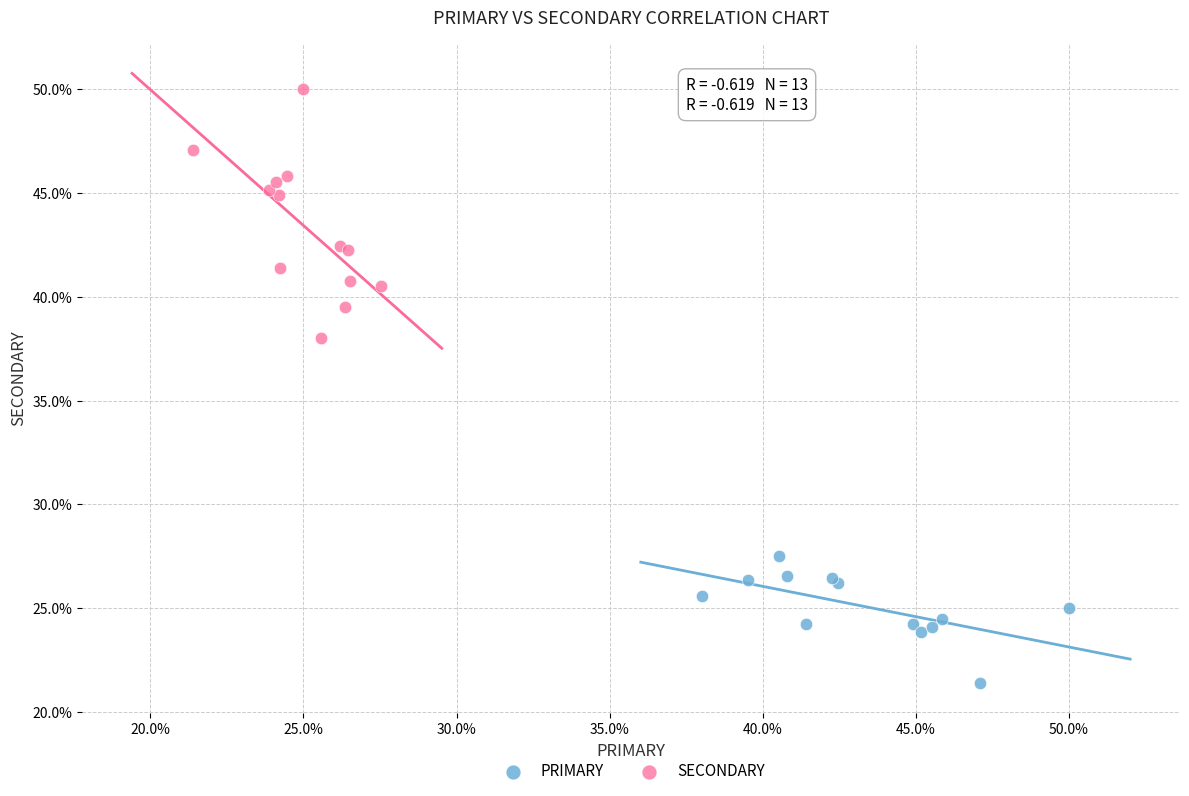

Which series reaches the minimum Y coordinate?

PRIMARY